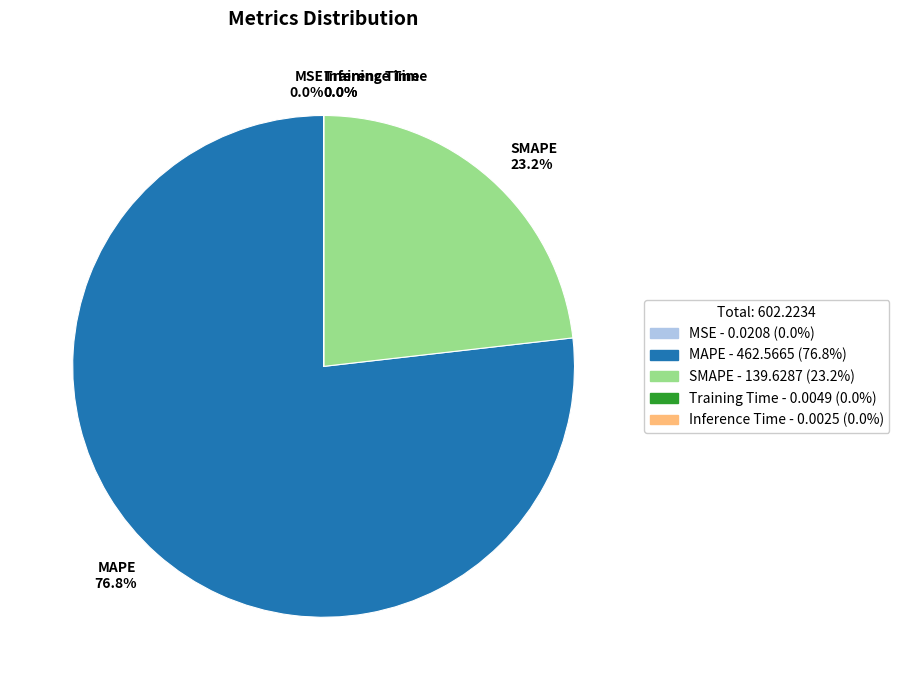

Which category accounts for the majority?

MAPE